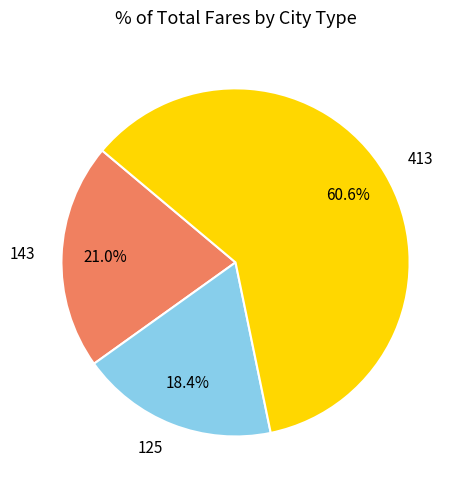

Which slice represents more than half of the pie?

413